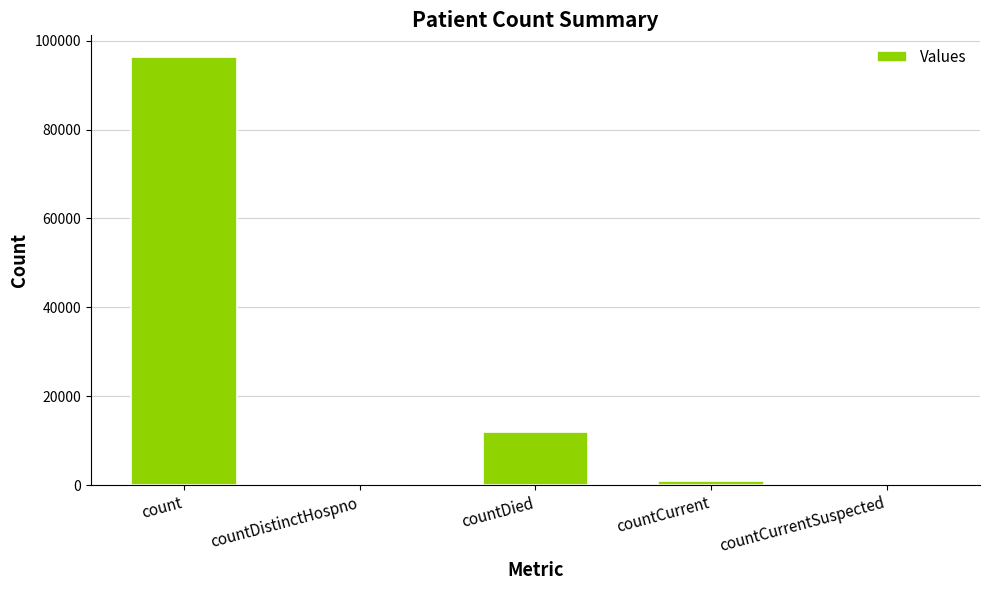

What is the change in value from count to countDistinctHospno?

-96366